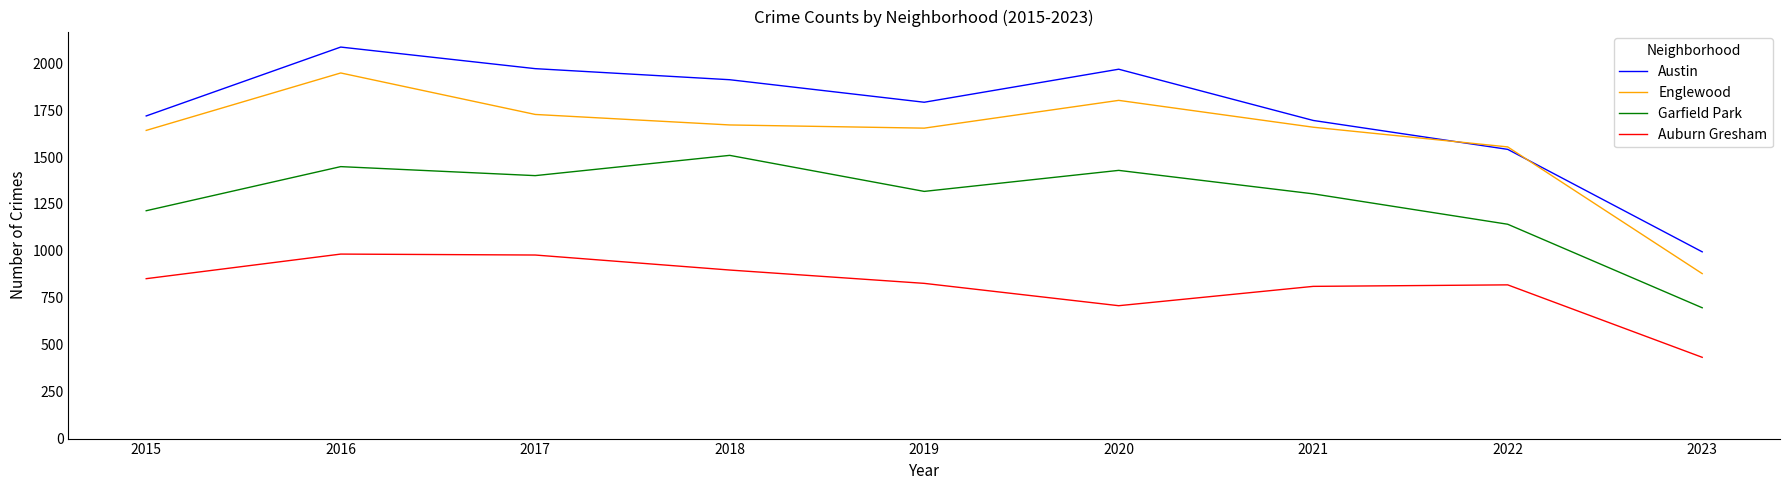

Rank the series by their maximum value, from lowest to highest.

Auburn Gresham, Garfield Park, Englewood, Austin